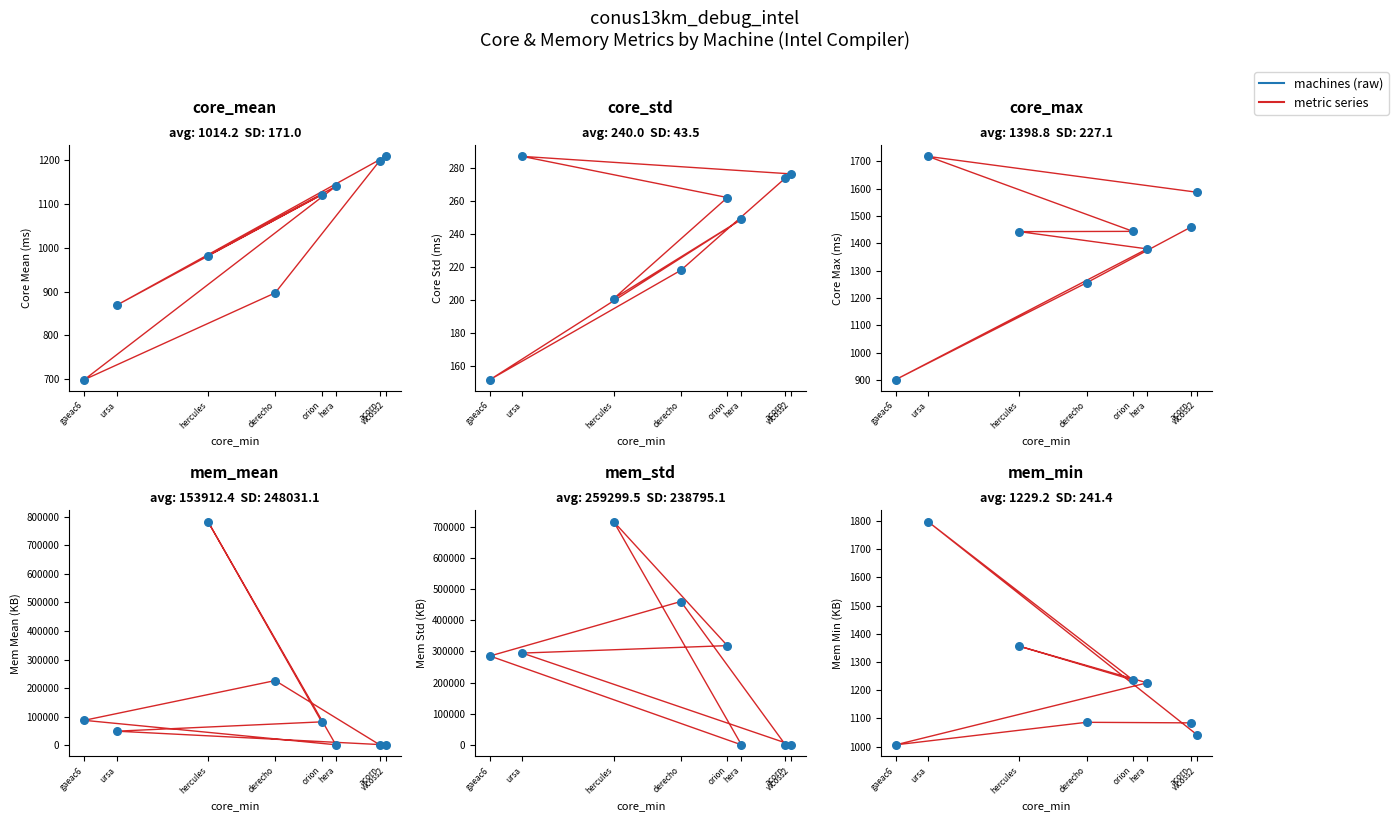

Is the value of mem_mean at hercules greater than the value of mem_std at acorn?

Yes